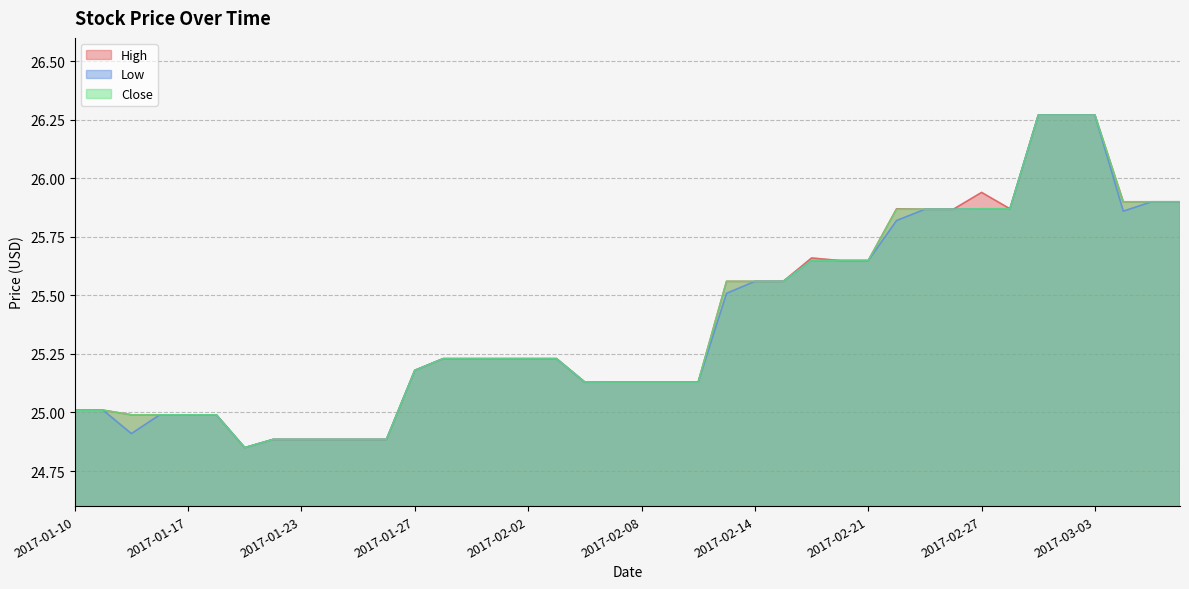

Where does the Close series first go above 25?

2017-01-10